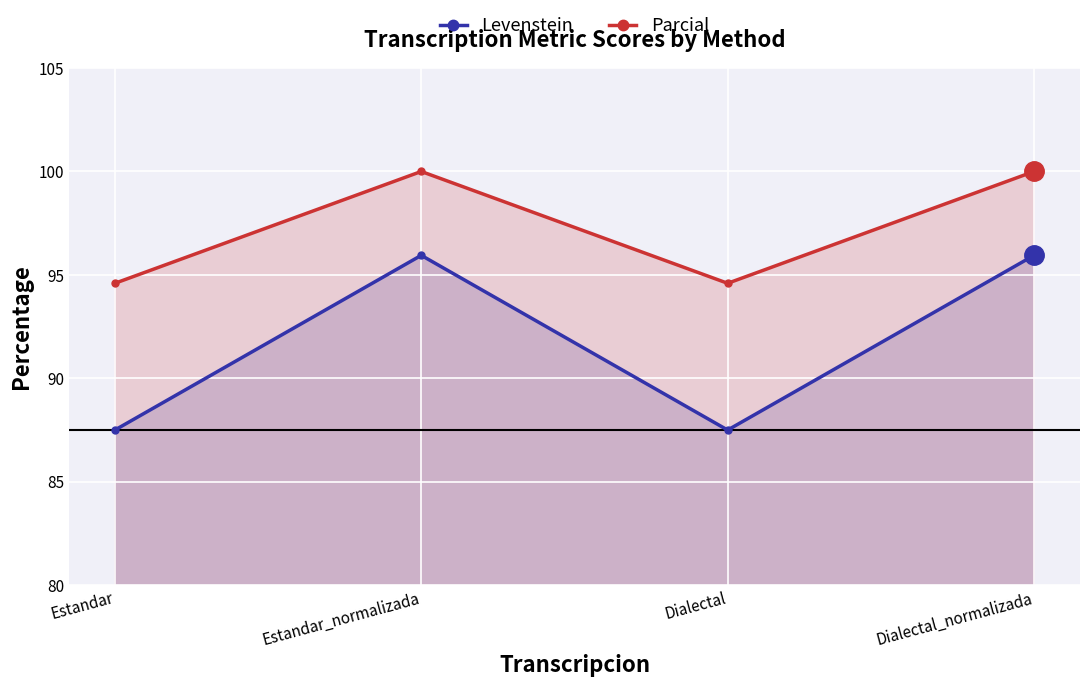

Is it true that Parcial equals 100.0 at Estandar_normalizada?

True